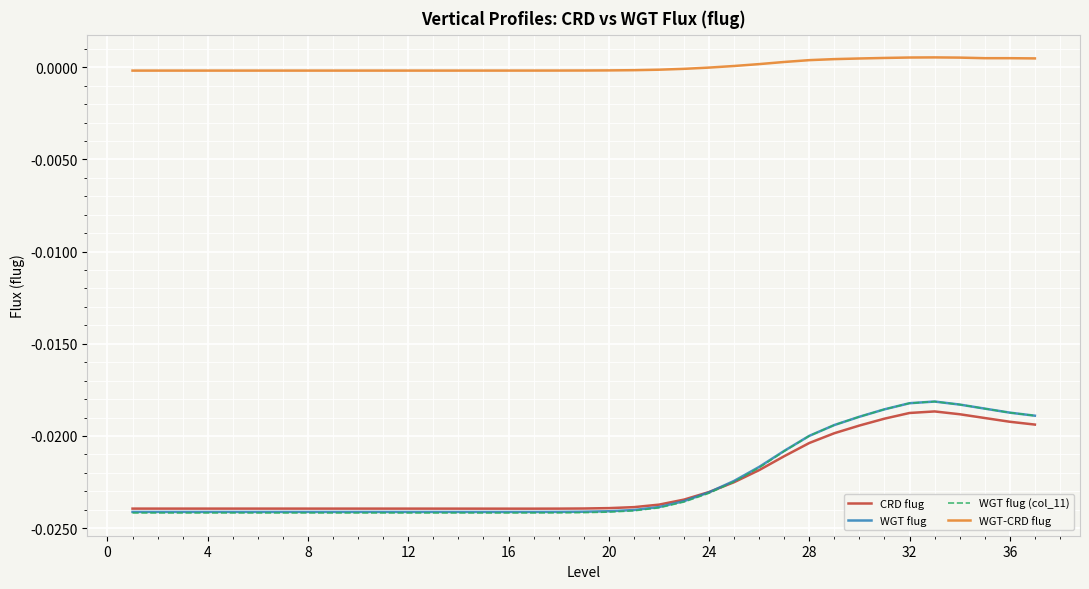

True or false: CRD flug and WGT-CRD flug cross at least once.

False